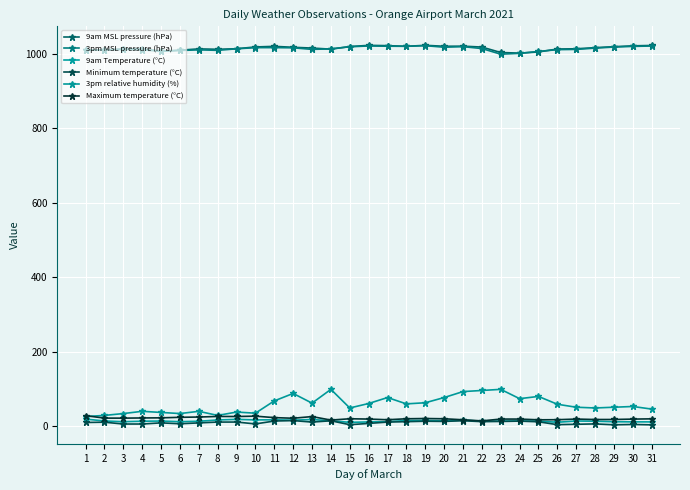

At which label does 9am MSL pressure (hPa) first exceed 1015?

10